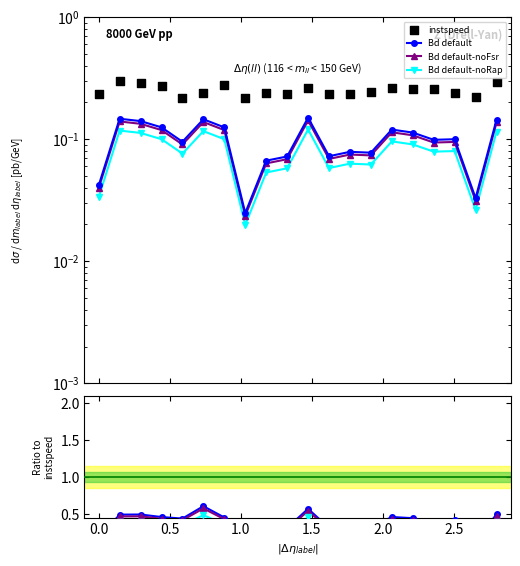

Which series contains the highest Y value?

instspeed